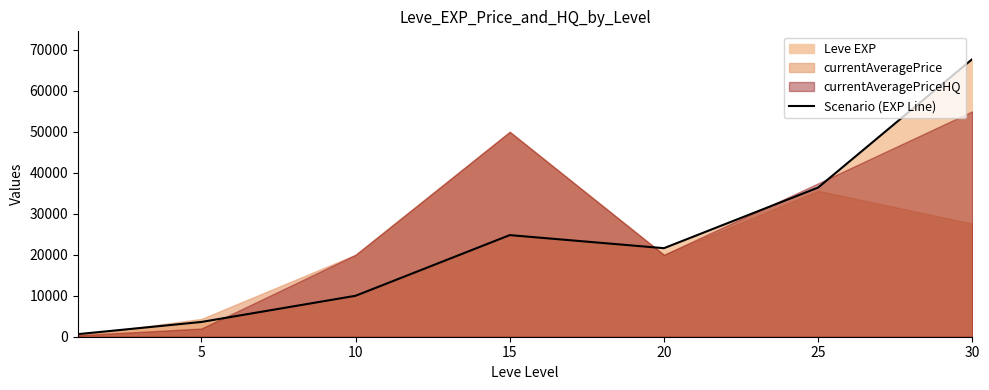

How many points are lower than both their immediate neighbors (excluding endpoints)?

1